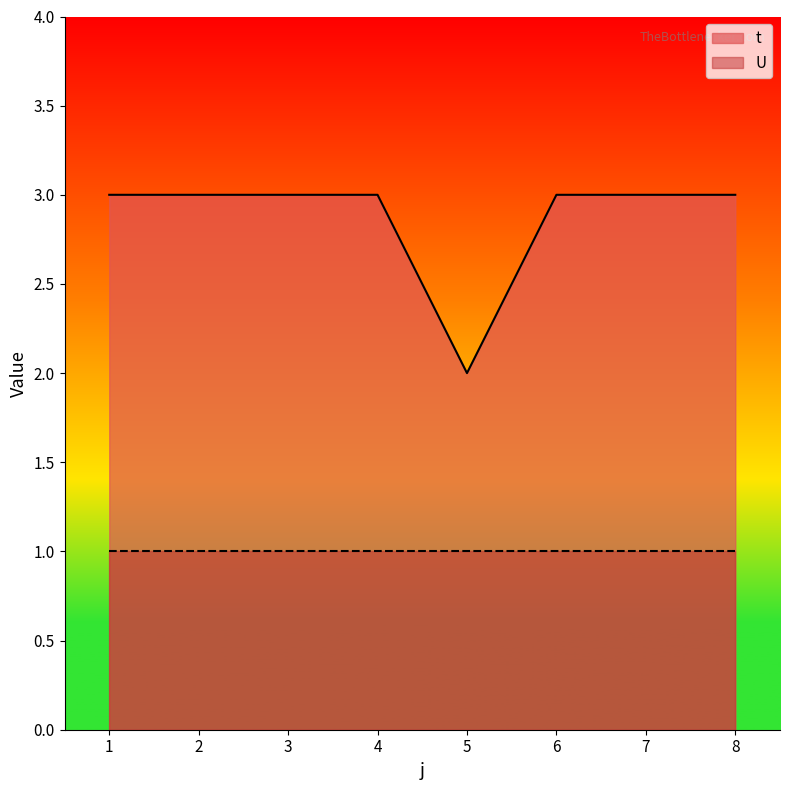

Does the chart have visible grid lines?

No